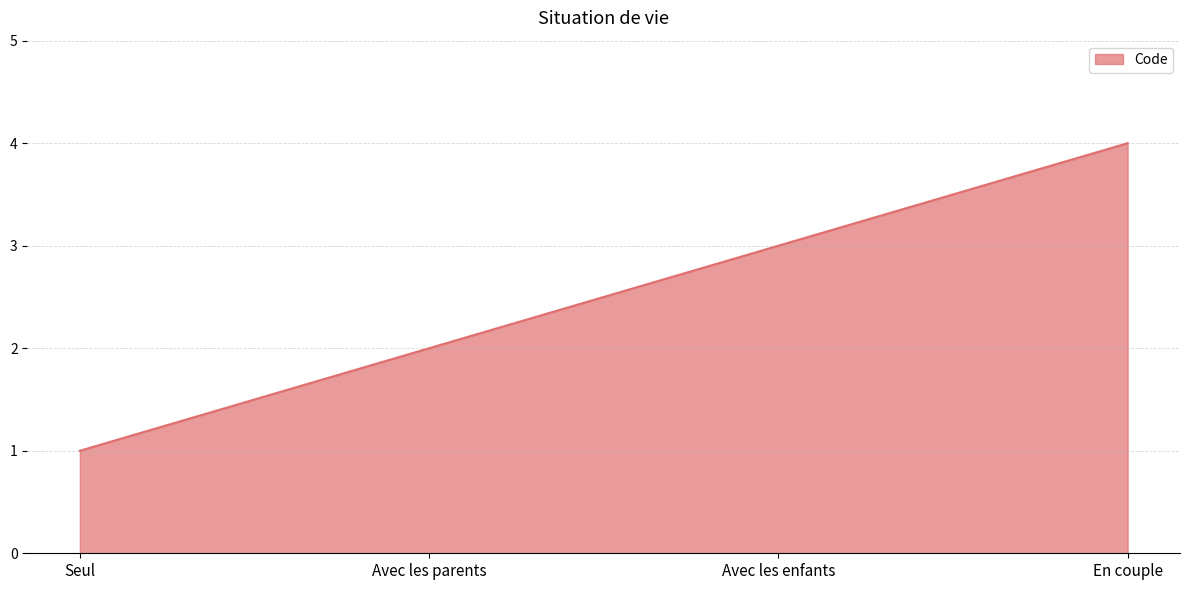

Count the values in the range 2 to 4.

3